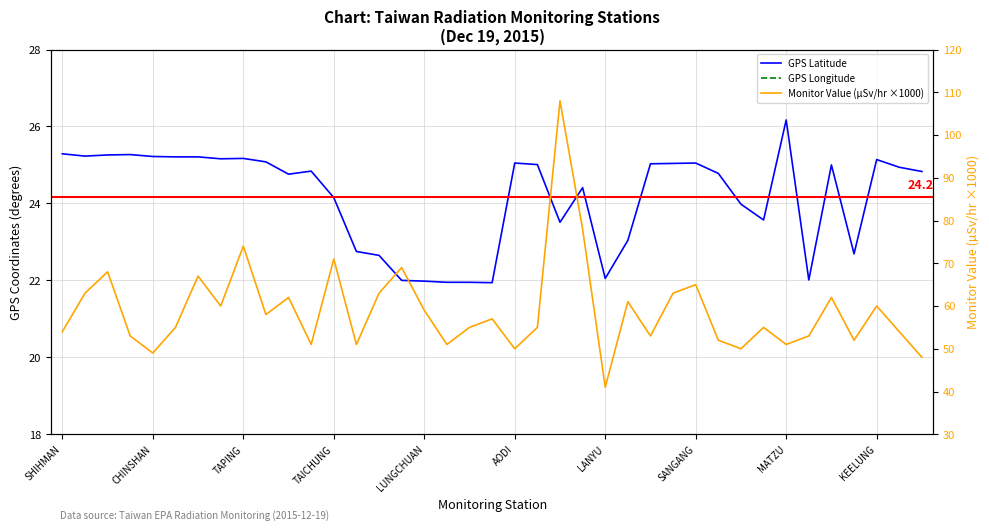

True or false: GPS Longitude and Monitor Value (µSv/hr ×1000) cross at least once.

False